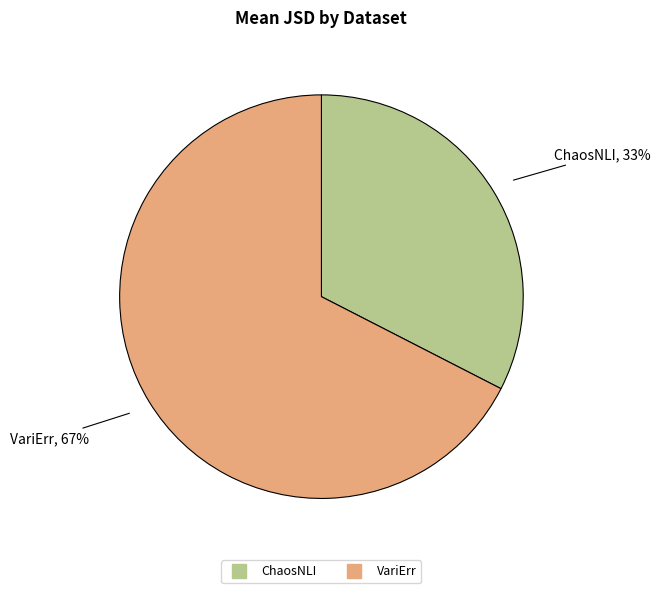

Is the sum of ChaosNLI and VariErr greater than half?

Yes